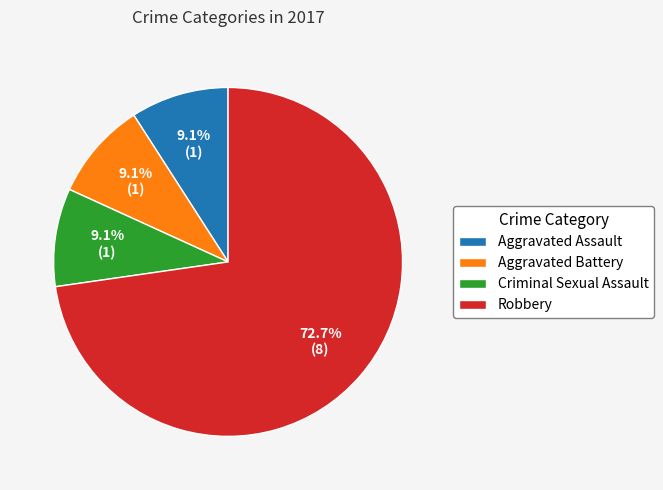

To the nearest percent, what is the difference between the Aggravated Battery and Robbery slice percentages?

64%